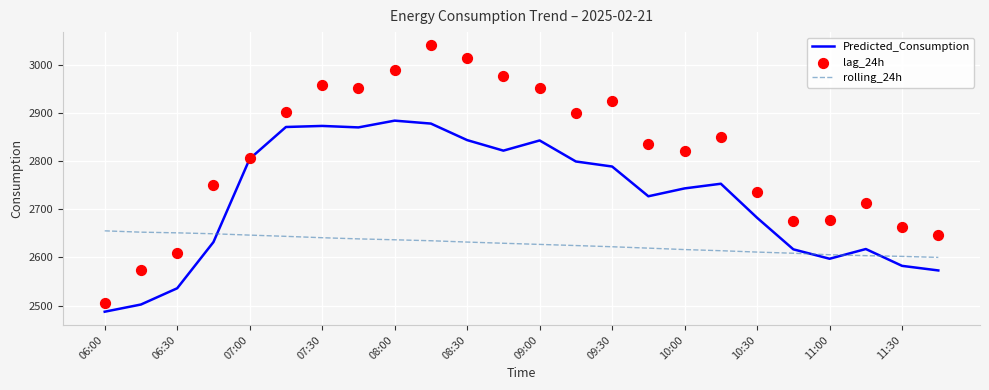

Which series has the widest spread of Y values?

lag_24h